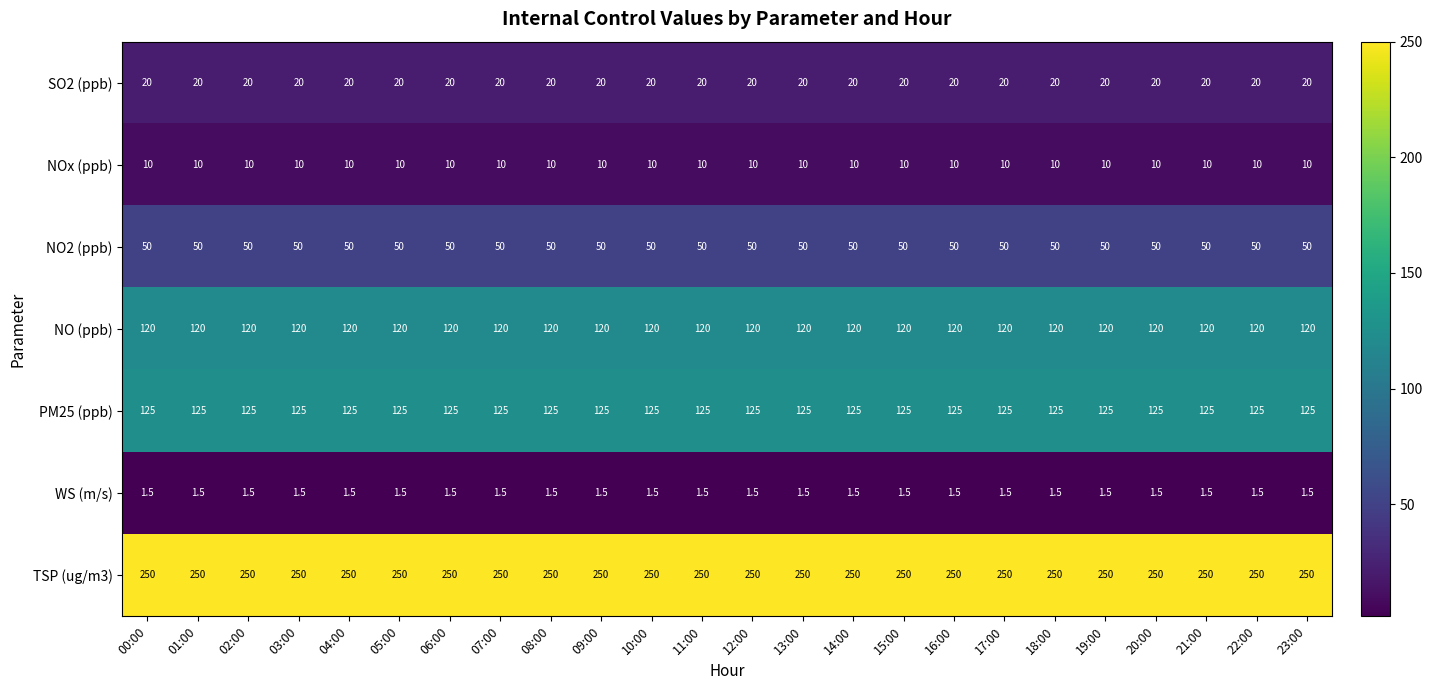

What is the greatest value displayed?

250.0